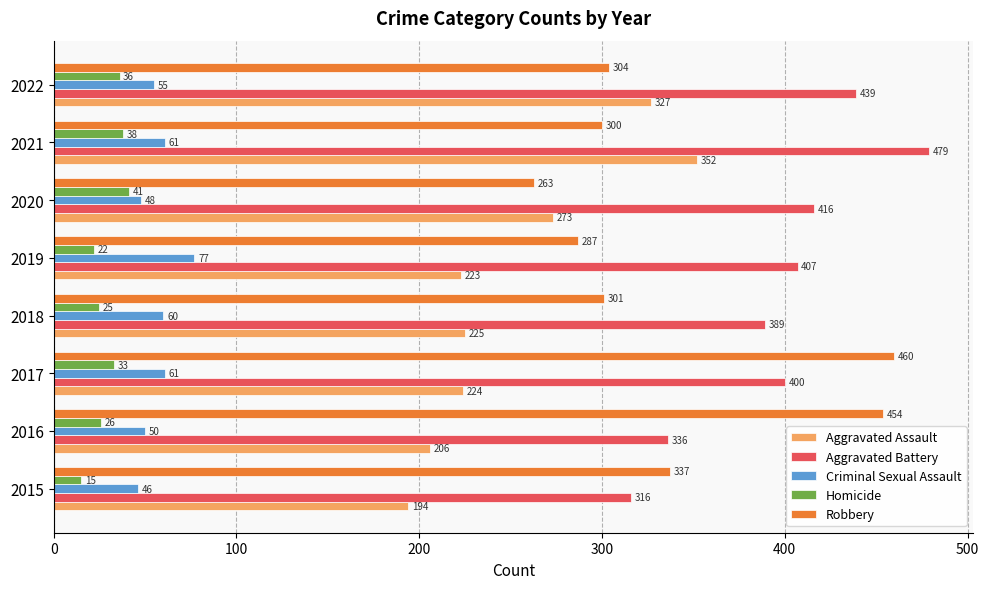

What is the minimum value shown in the chart?

15